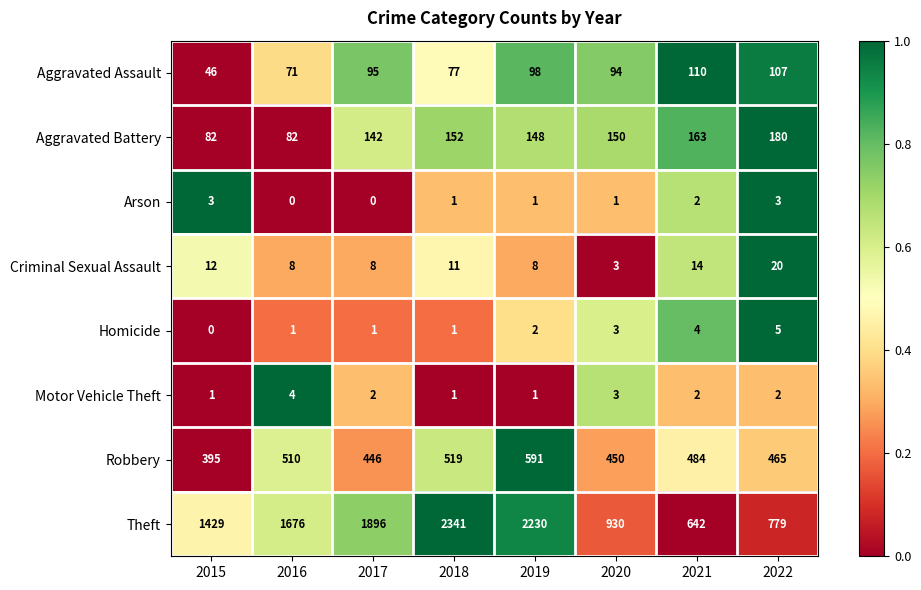

At which label is Aggravated Battery closest to 131?

2017